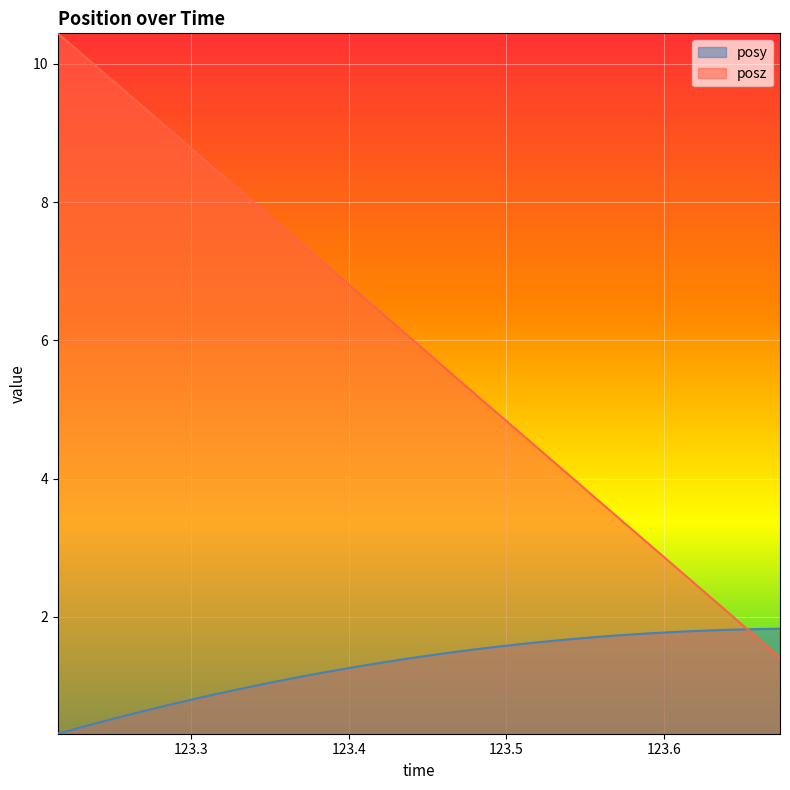

Does the chart display data point markers on the line(s)?

No